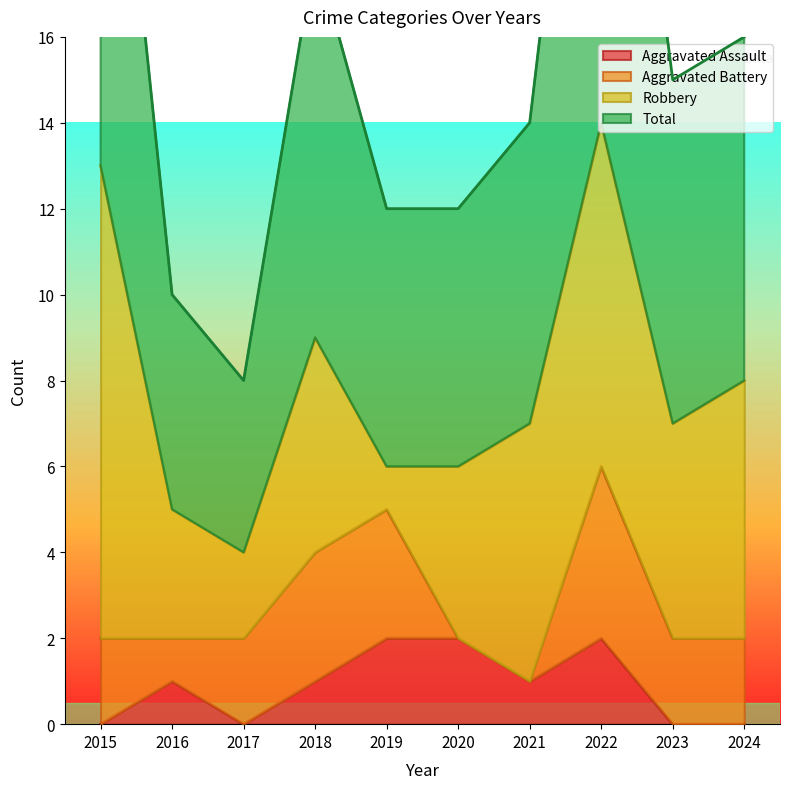

The value of Total at 2016 is 17. True or false?

False